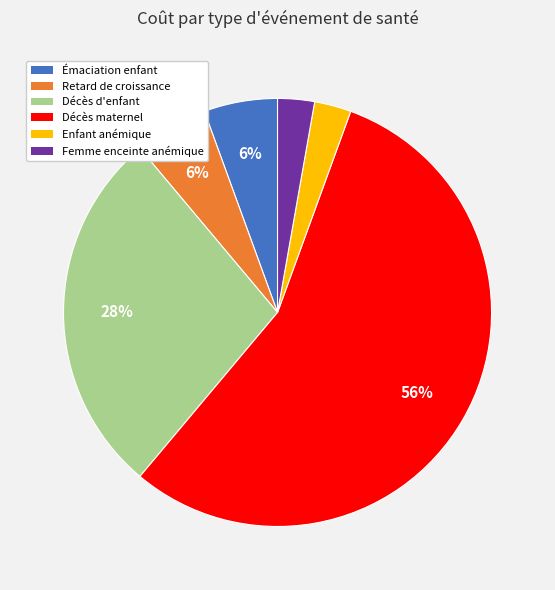

Is the sum of Émaciation enfant and Décès maternel greater than half?

Yes